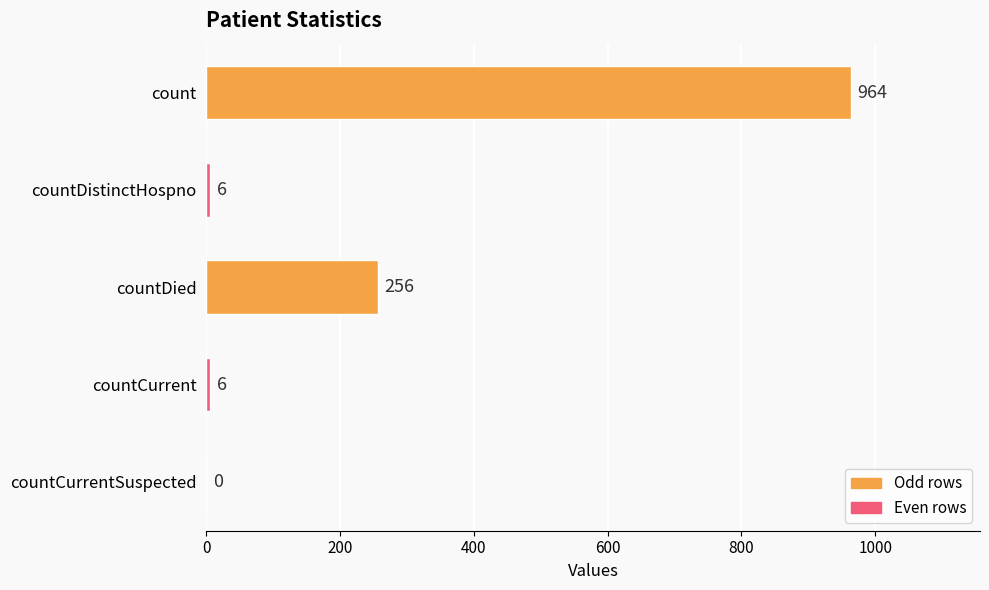

Which has a higher value, count or countCurrent?

count